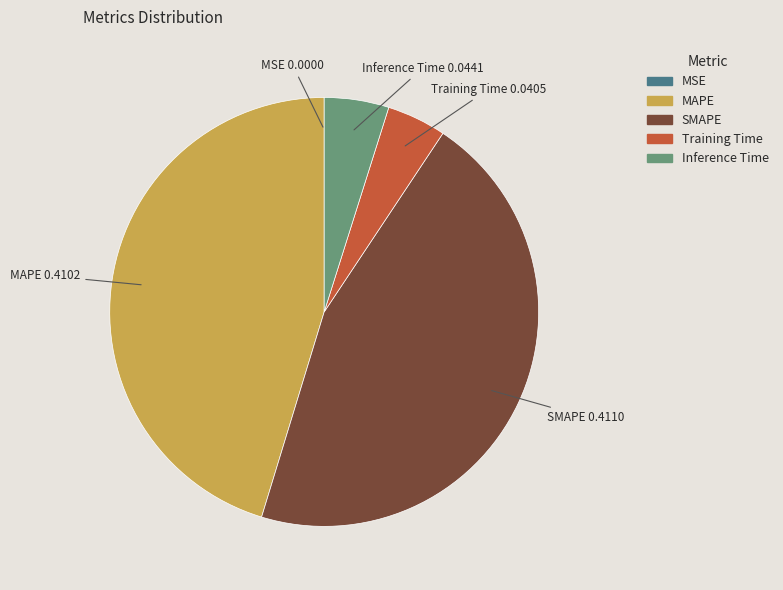

Does Inference Time represent more than half of the total?

No